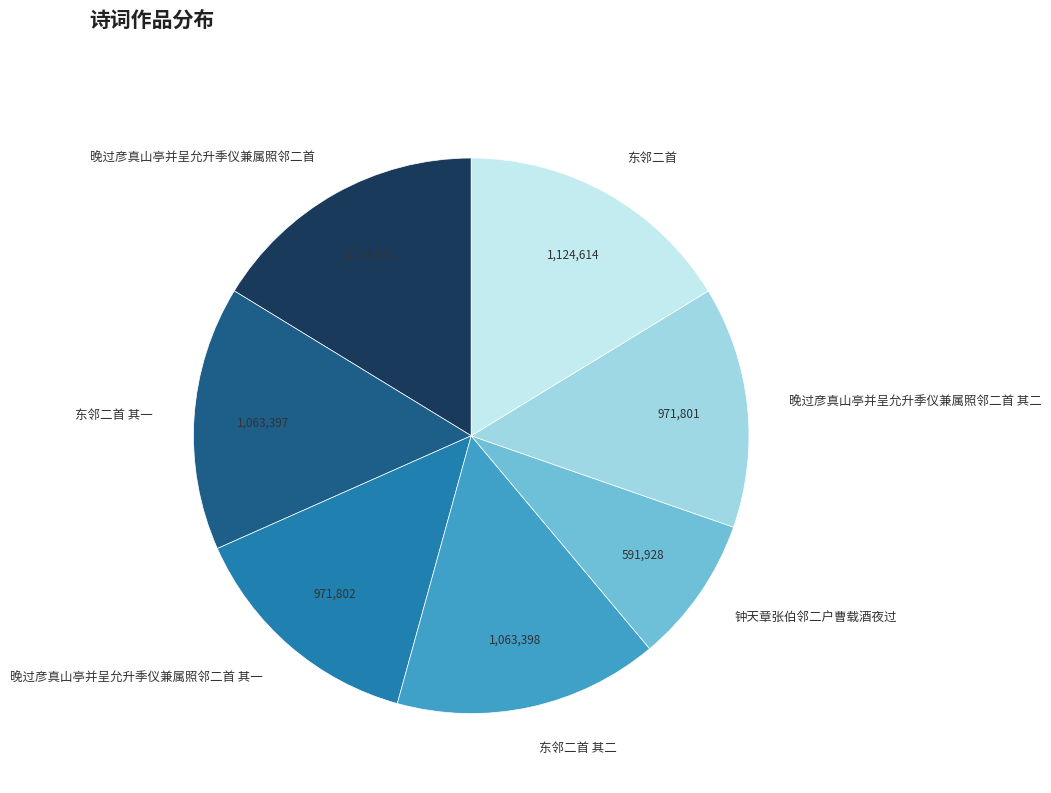

Is it true that 东邻二首 其二 is 23% of the pie?

False